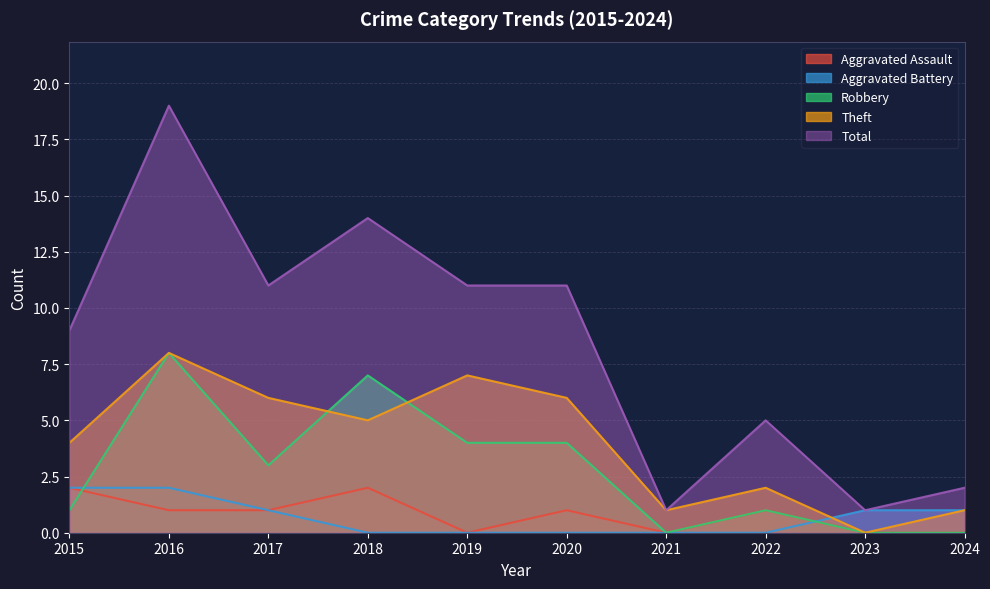

Which series changed the most between 2019 and 2024?

Total